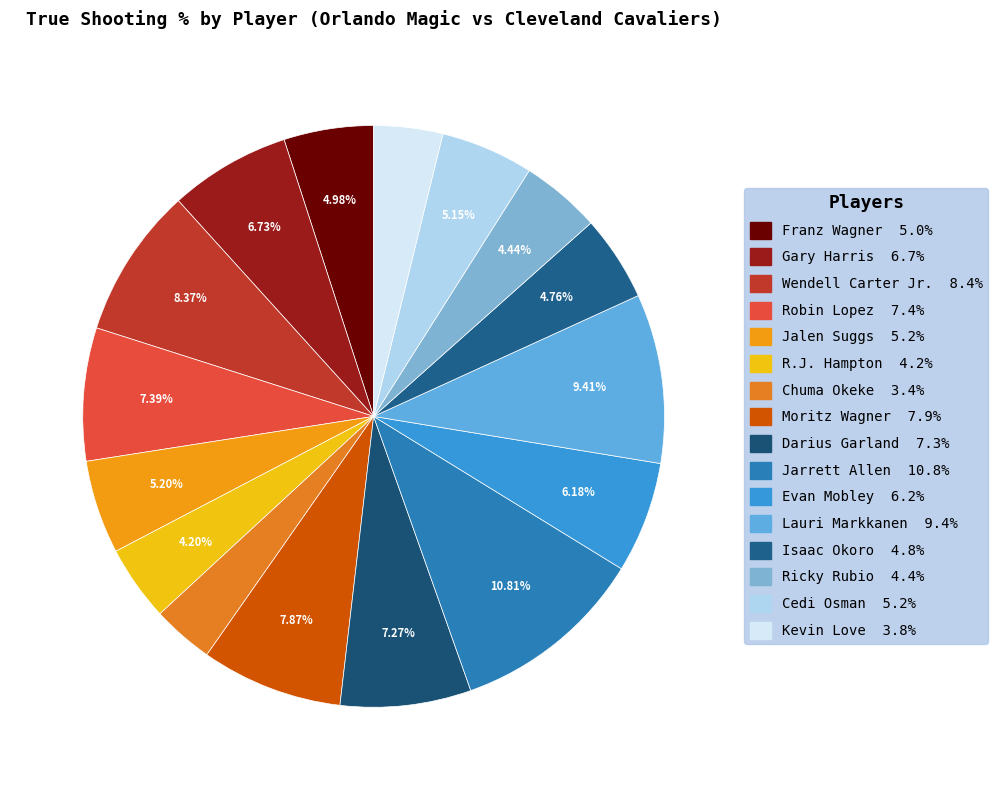

To the nearest percent, what is the combined percentage of Jarrett Allen and Darius Garland?

18%